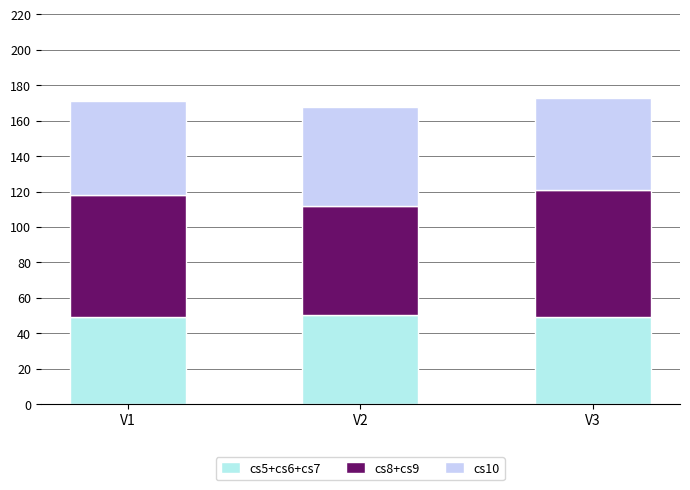

What is the minimum value for cs5+cs6+cs7?

49